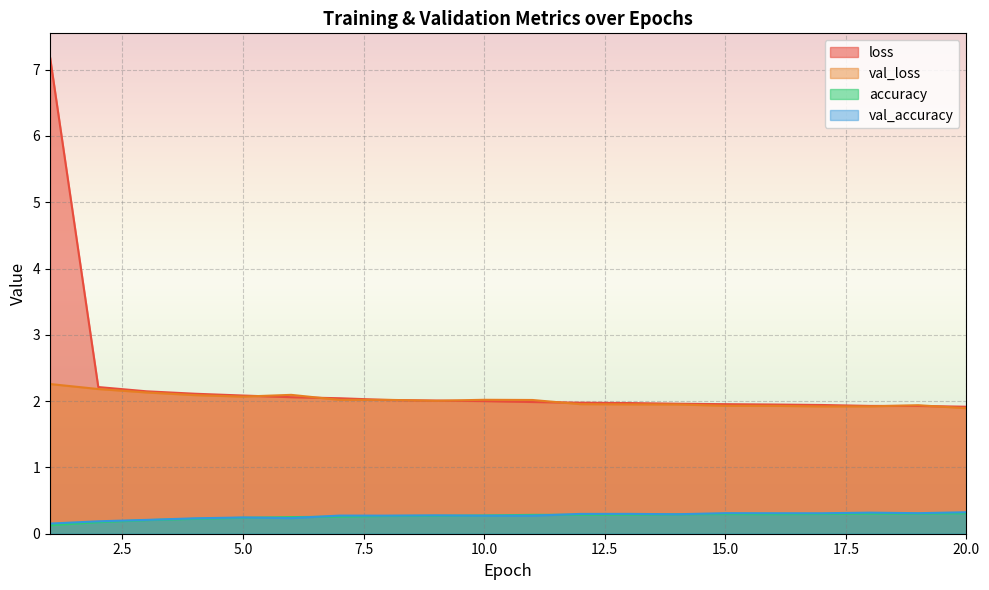

How many series are shown in this chart?

4